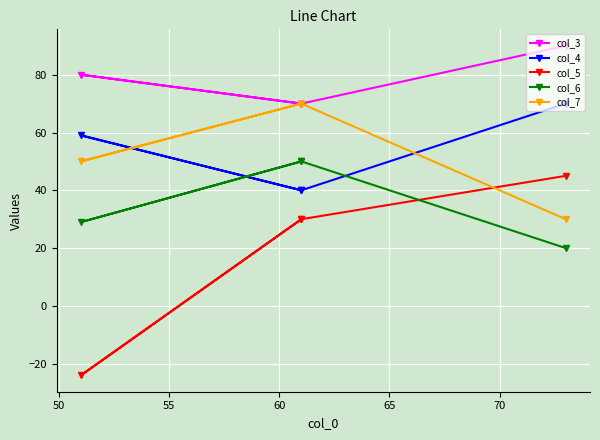

What is the maximum value shown in the chart?

90